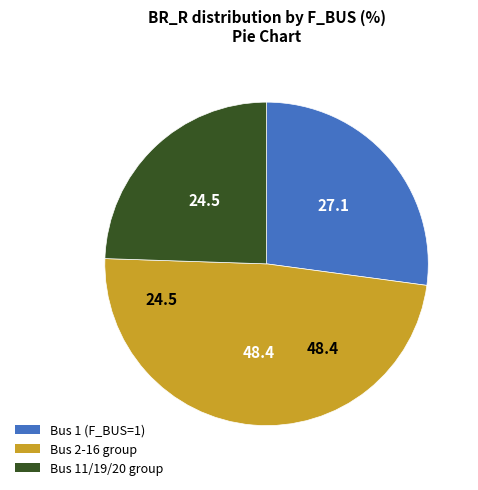

Is there any slice that represents more than half of the pie?

No